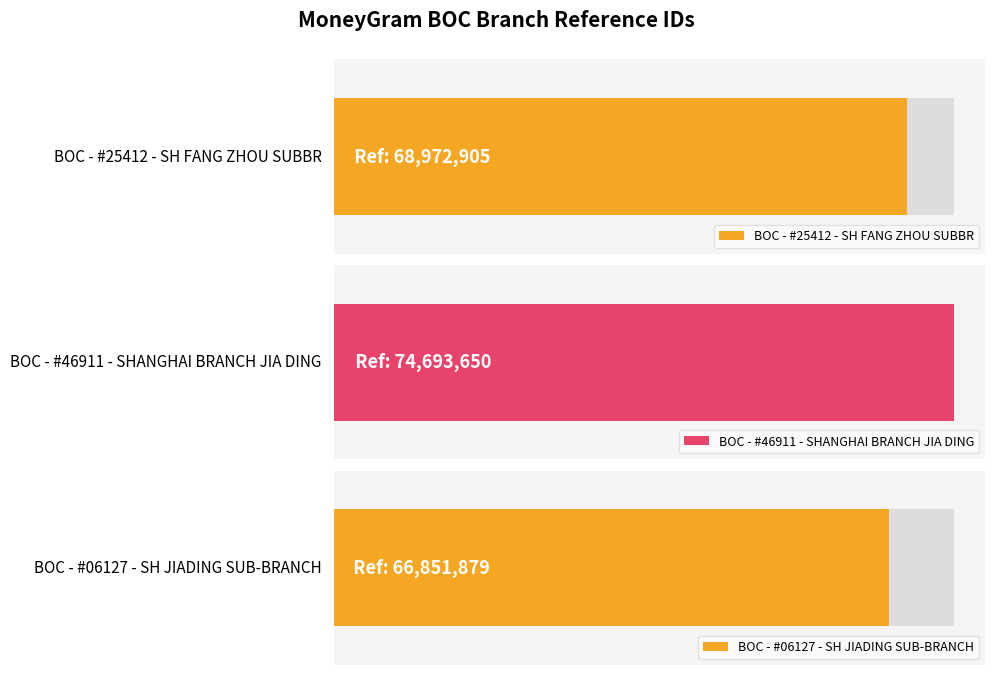

What is the approximate value at BOC - #46911 - SHANGHAI BRANCH JIA DING?

74693650